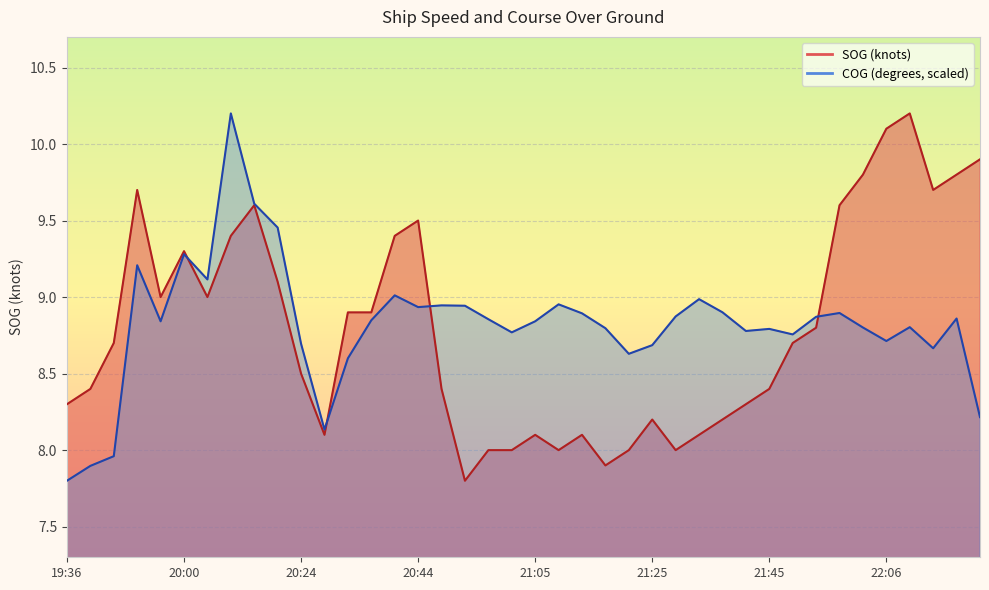

How many values in the COG series are below 8?

3